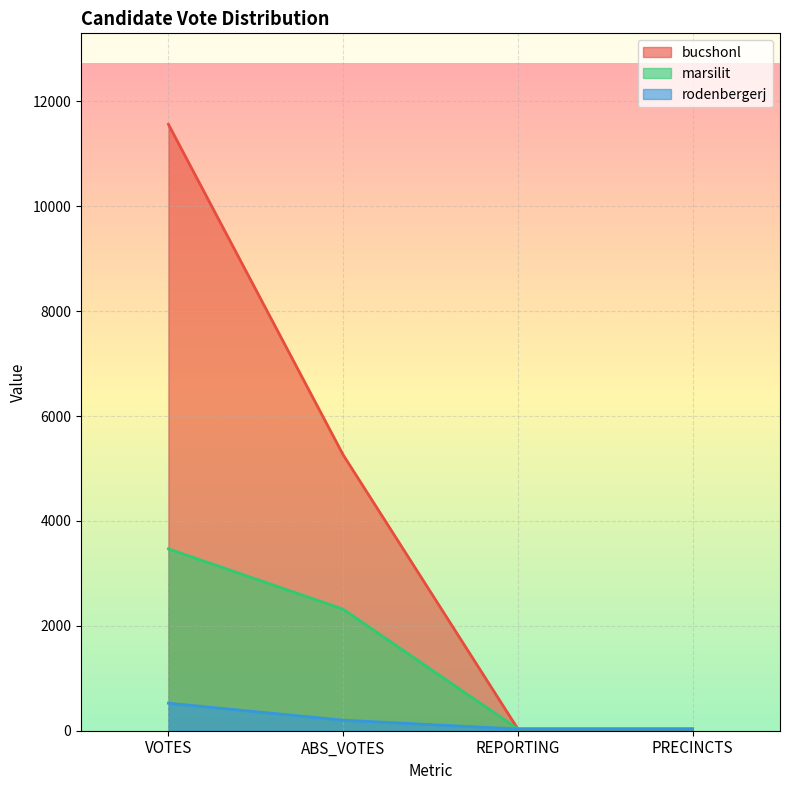

What is the difference between the highest and lowest values at VOTES?

11039